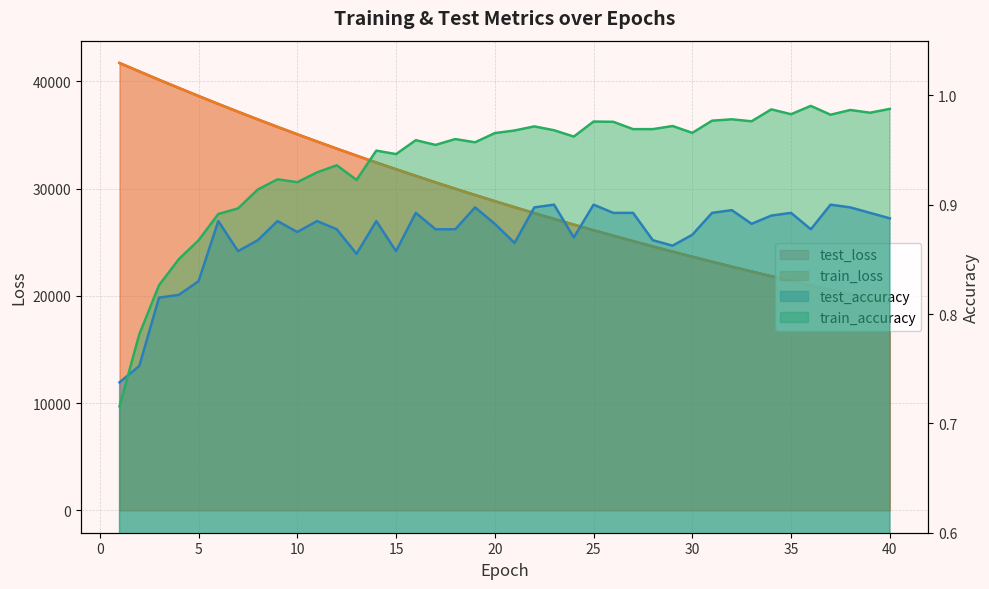

The value of train_accuracy at 39 is 1.0. True or false?

True